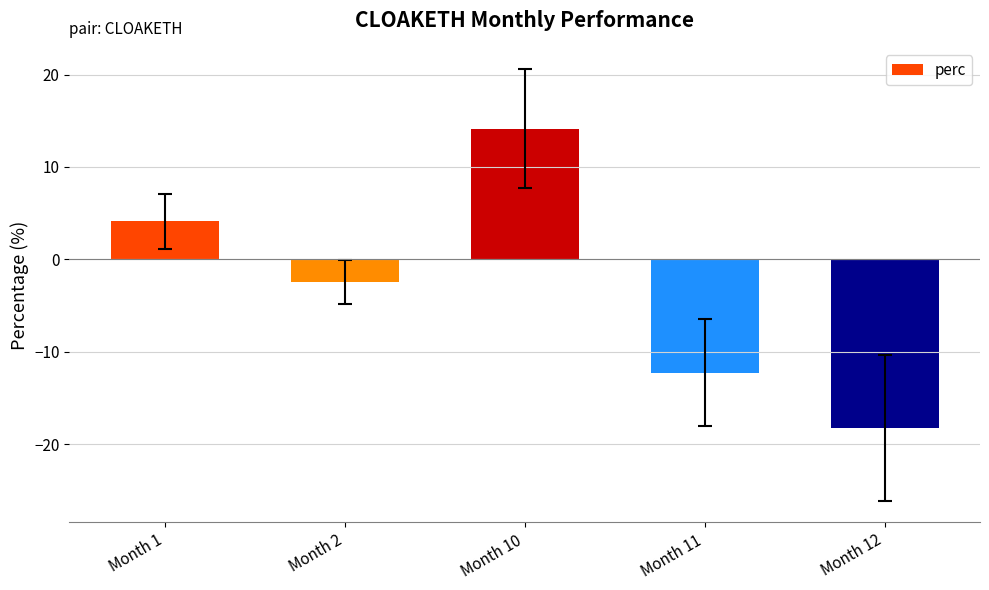

Rank the categories by value from lowest to highest.

Month 12, Month 11, Month 2, Month 1, Month 10